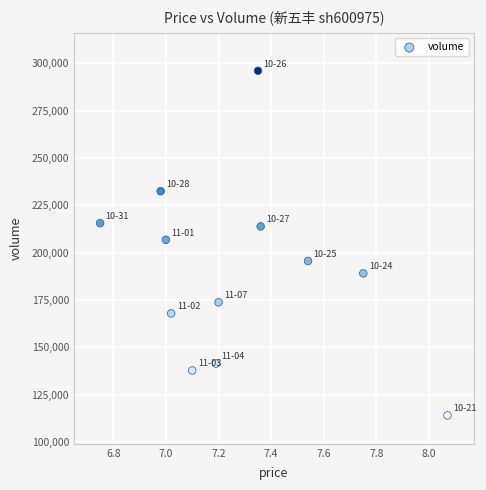

What is the average Y value?

190430